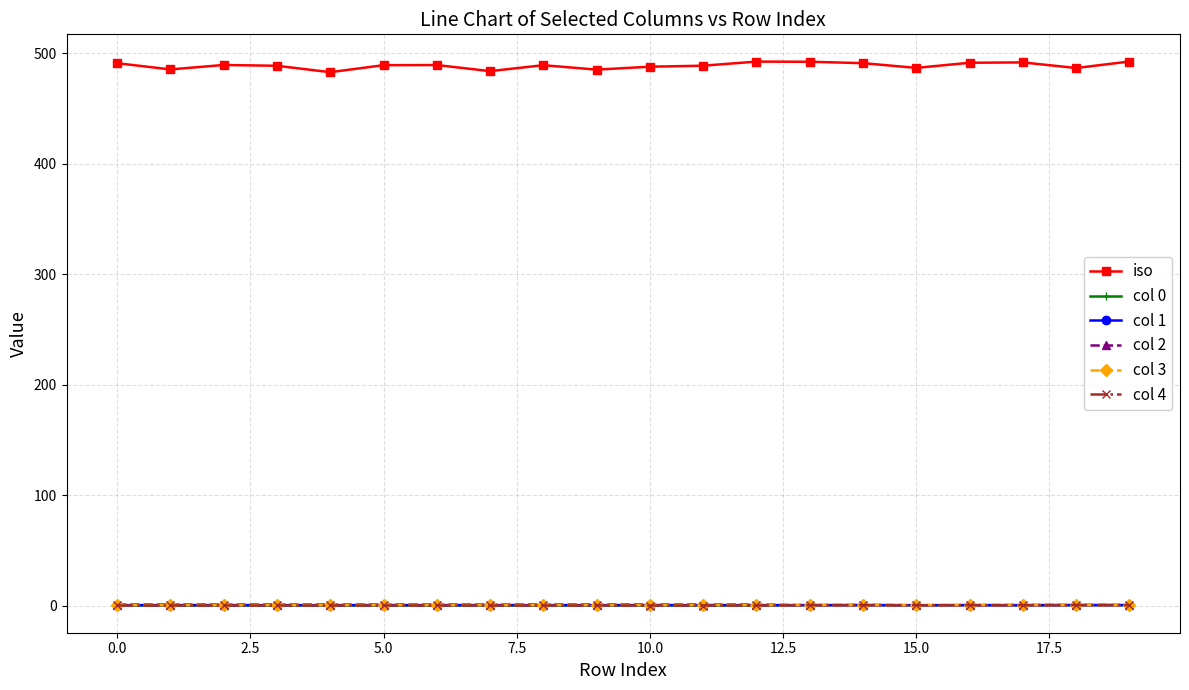

How many col 3 values are between 0 and 1?

20